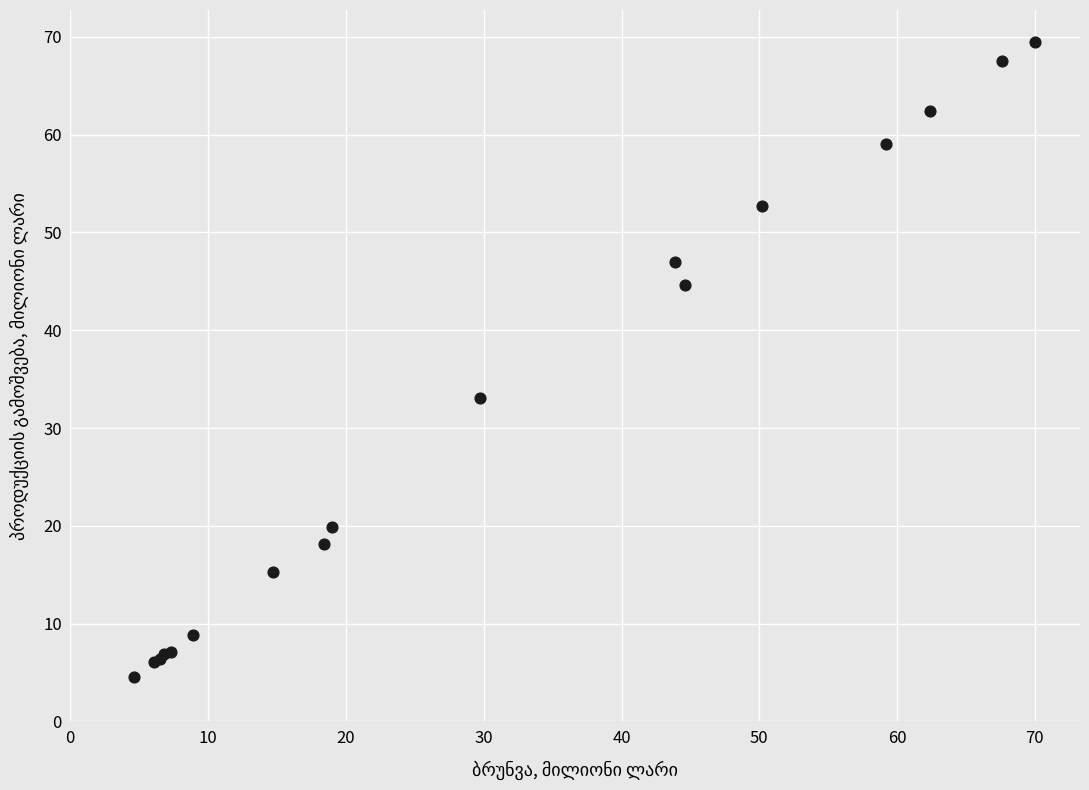

What Y value in the scatter plot is closest to 37?

33.1